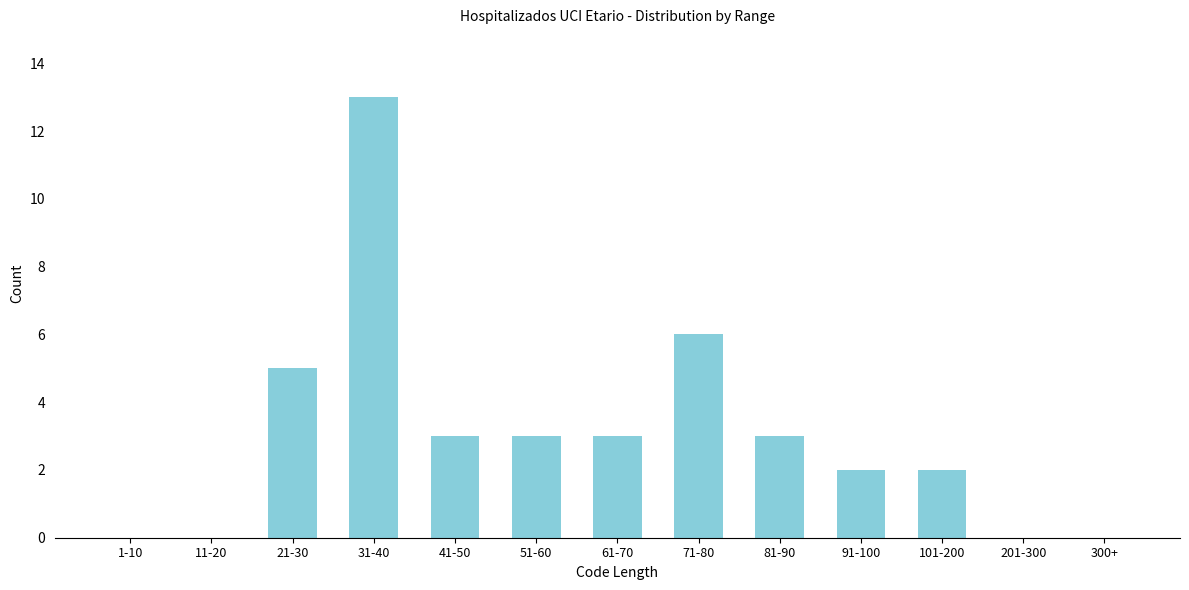

Reading right to left, list all the values displayed in this chart.

300+=0	201-300=0	101-200=2	91-100=2	81-90=3	71-80=6	61-70=3	51-60=3	41-50=3	31-40=13	21-30=5	11-20=0	1-10=0